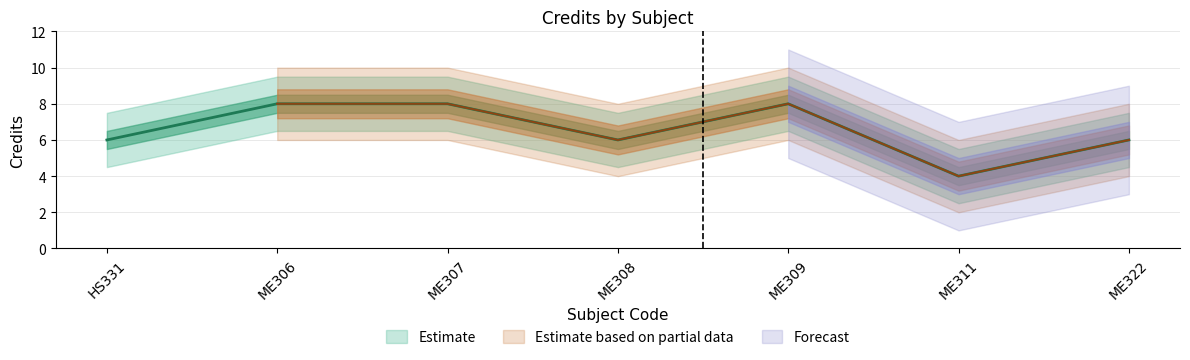

Which category has the lowest value across all series?

ME311